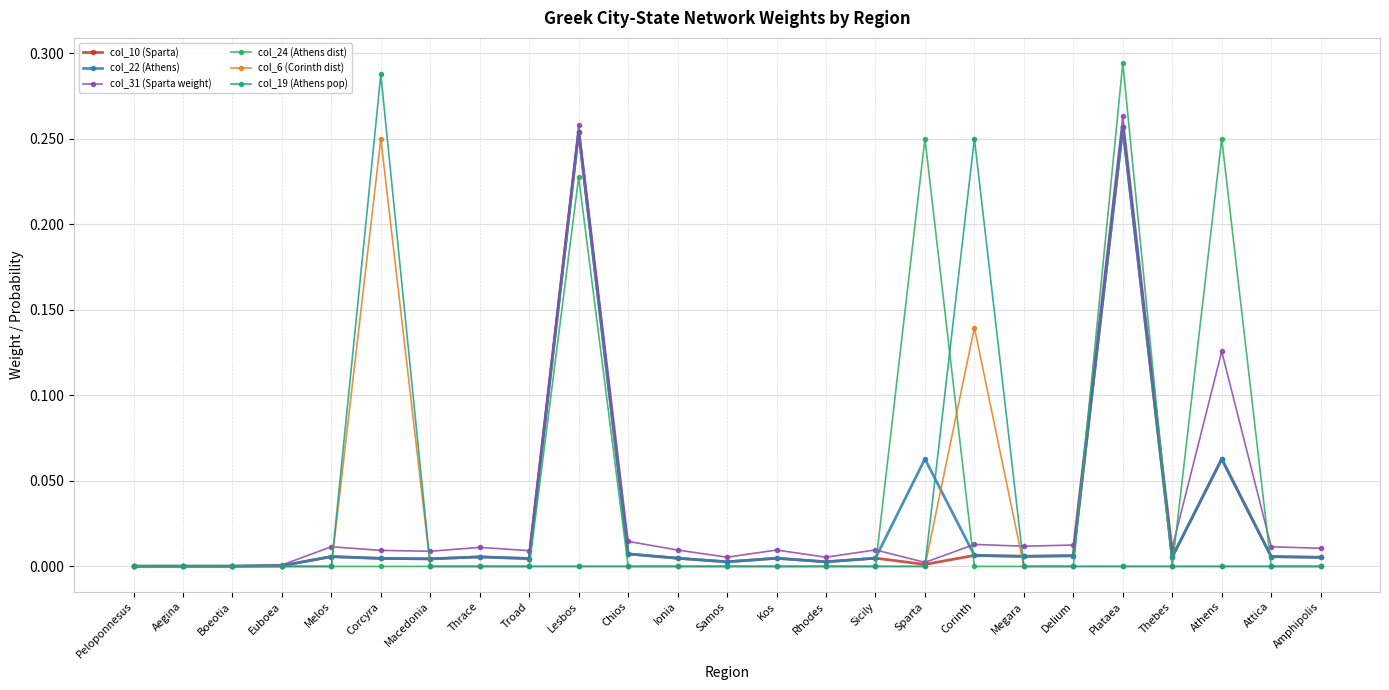

At which category is the sum across all series the highest?

Plataea